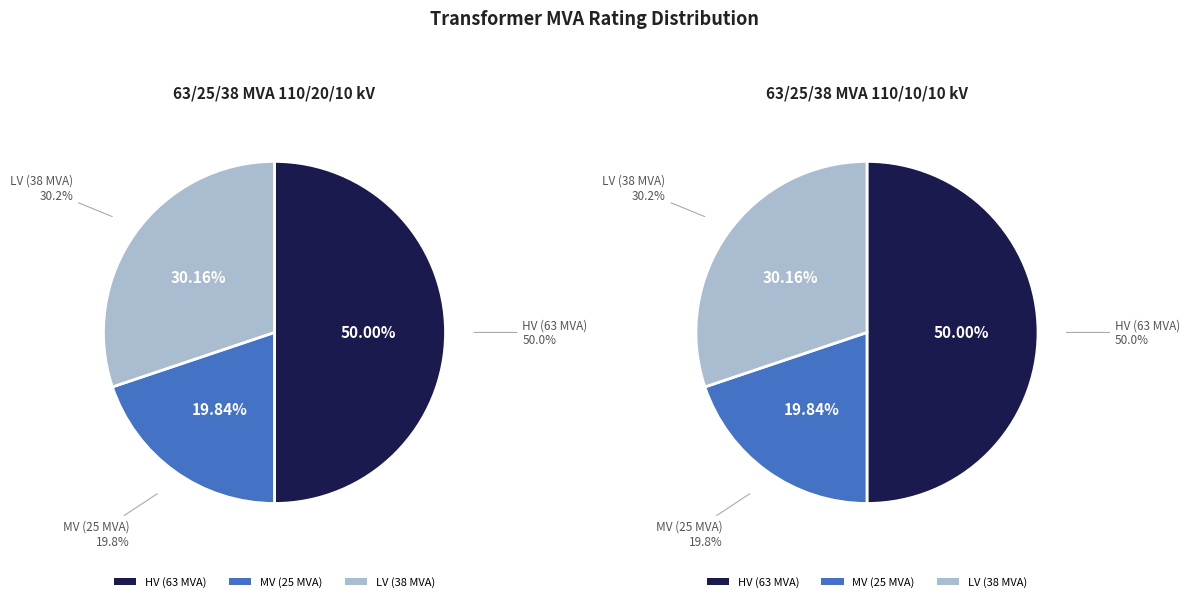

The sn_mv_mva slice represents 34% of the pie. True or false?

False